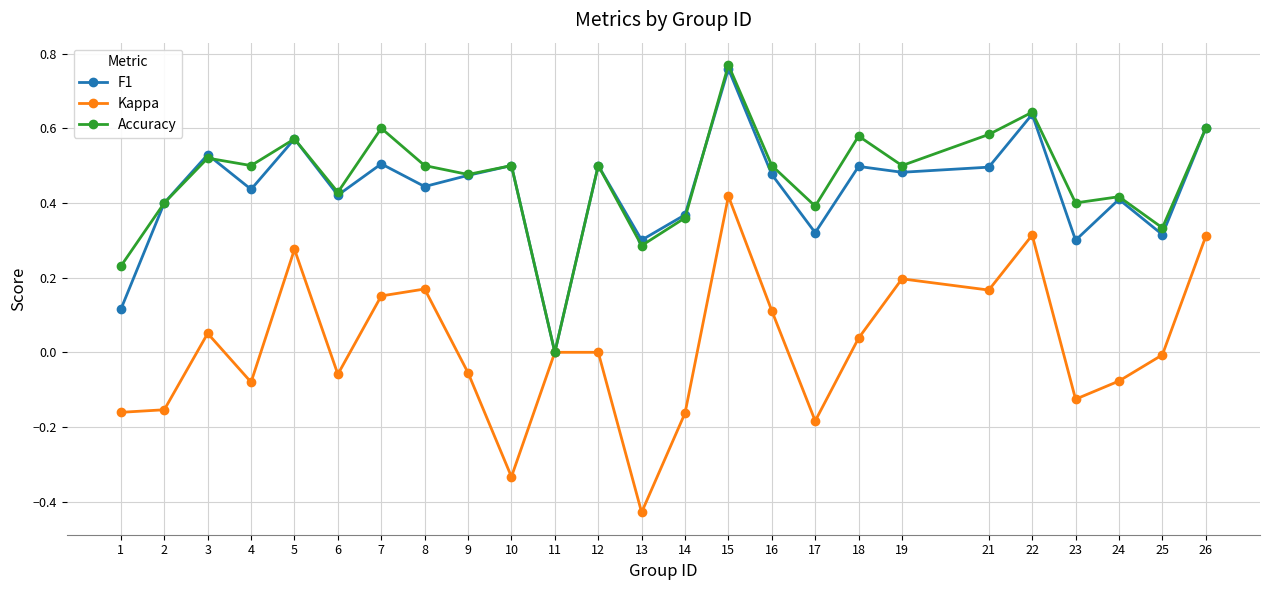

How many positive values does the F1 series have?

24